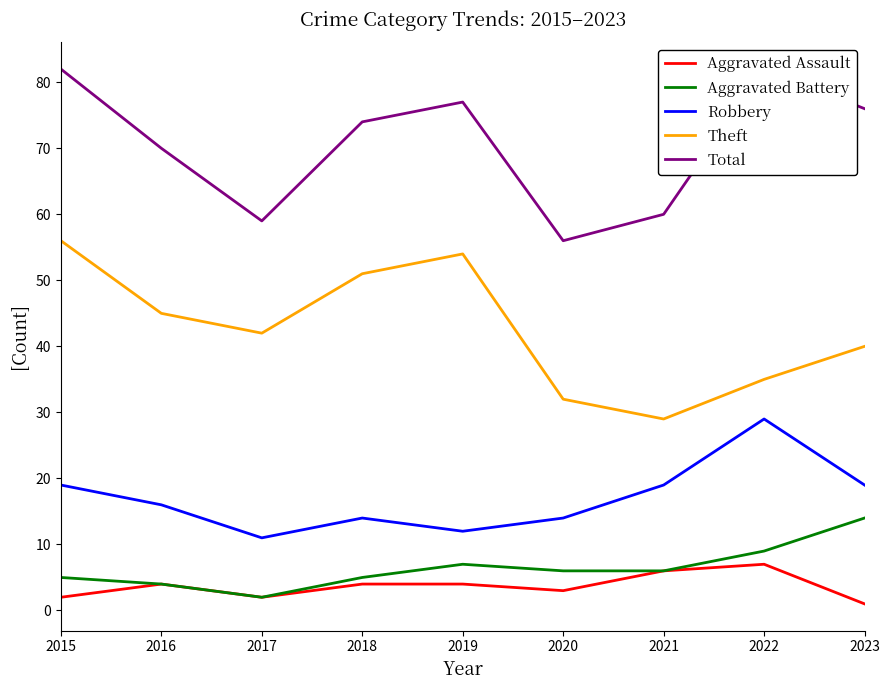

The value of Theft at 2022 is 35. True or false?

True